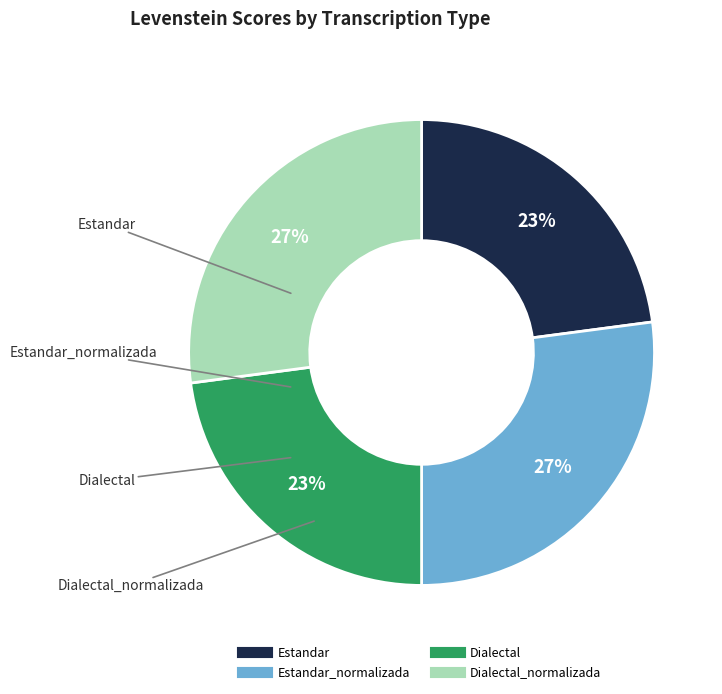

To the nearest percent, what is the difference between the largest and smallest slice percentages?

4%